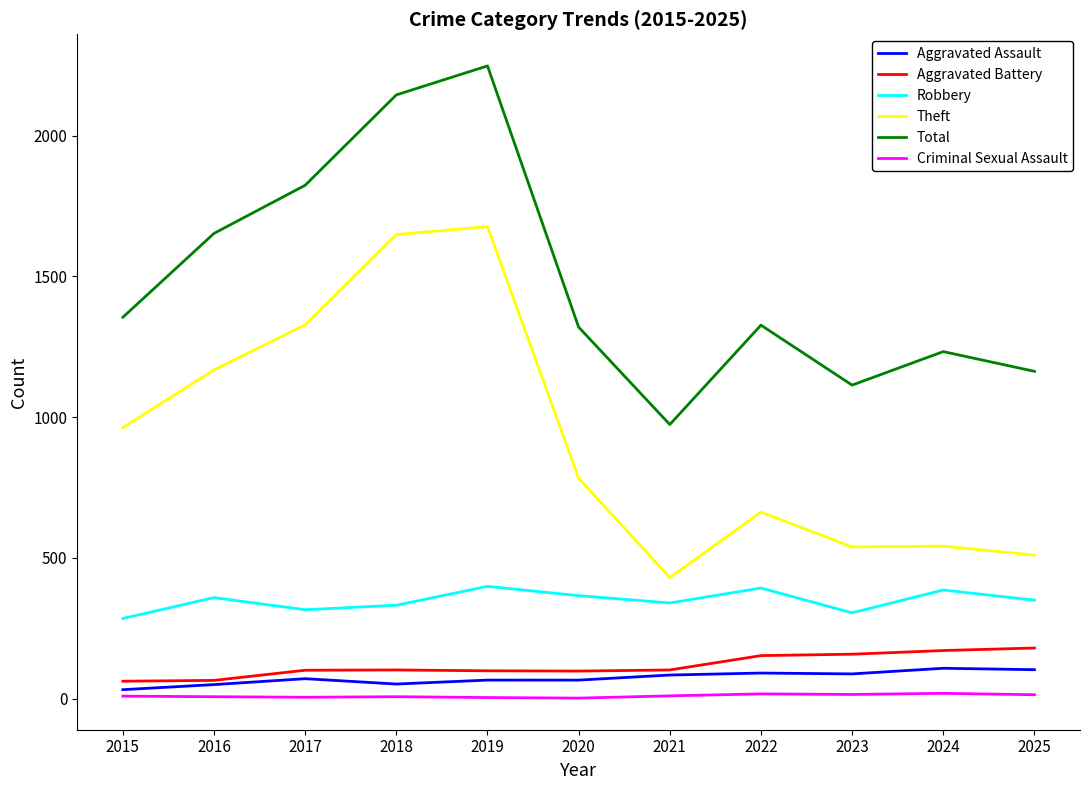

At which label does Theft reach its minimum?

2021